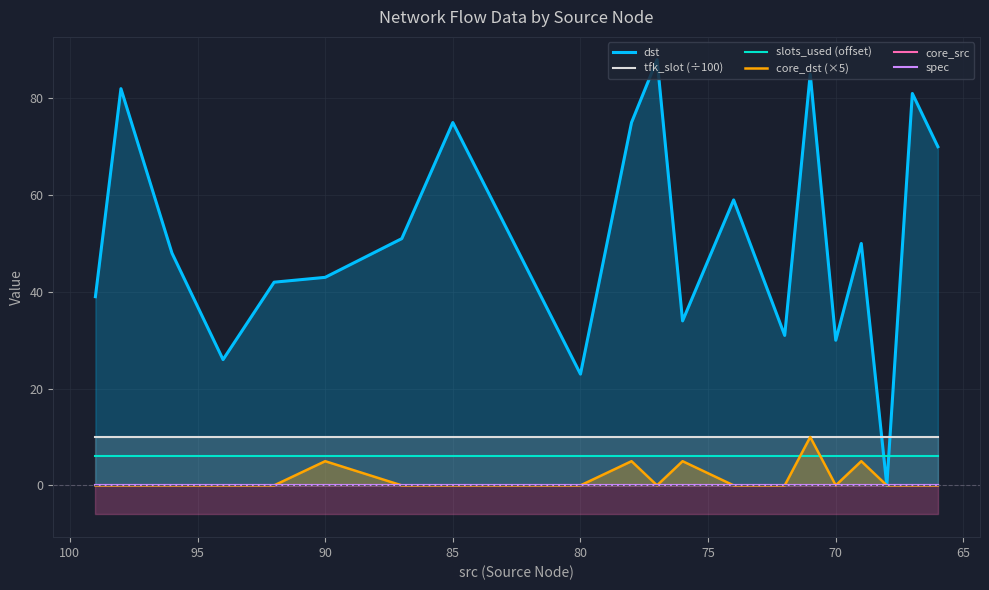

The core_dst (×5) series shows 6 at 13. True or false?

False